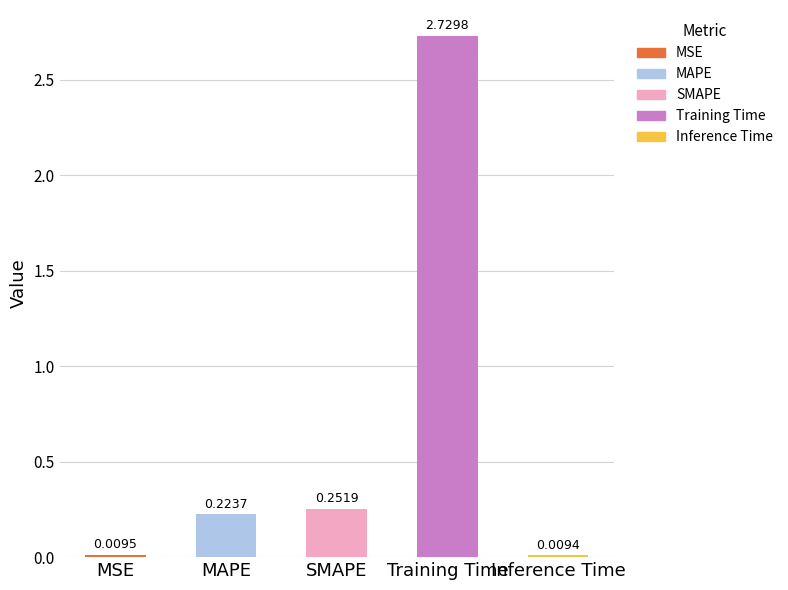

Between SMAPE and Training Time, which is larger?

Training Time